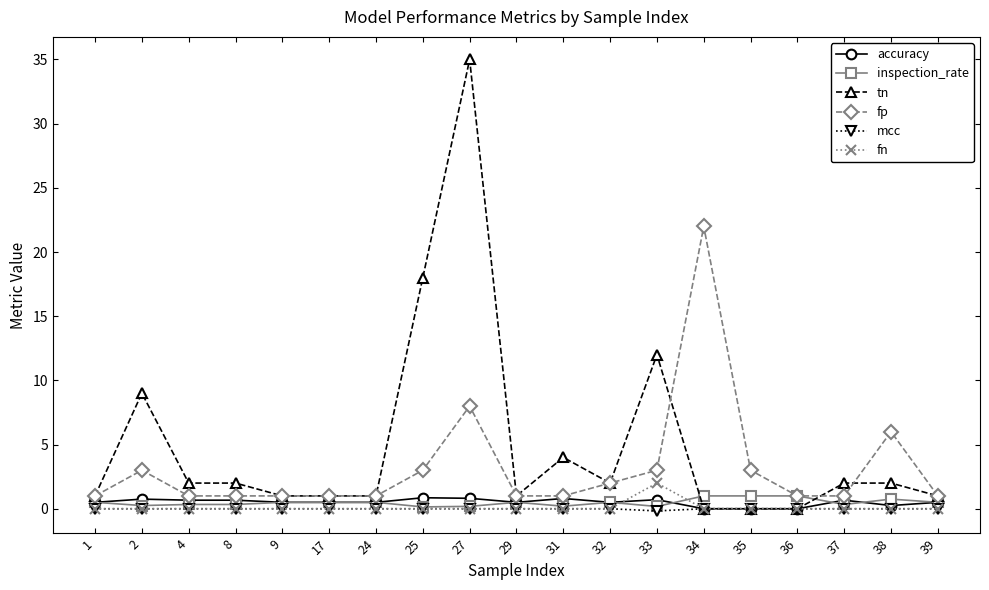

What is the value of the inspection_rate point at the 15th from the left?

1.0